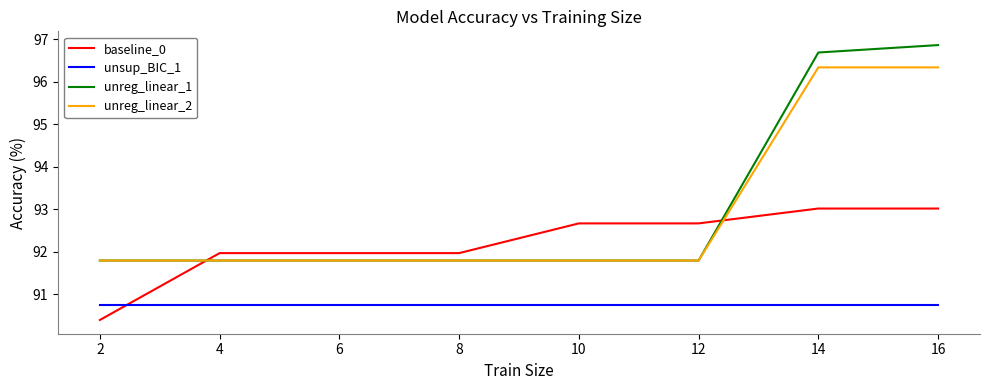

The unreg_linear_2 series shows 96.3 at 14. True or false?

True